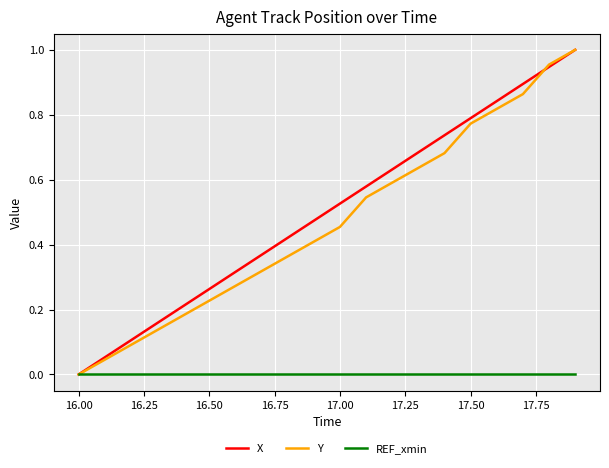

Which category has the lowest value in the Y series?

16.00